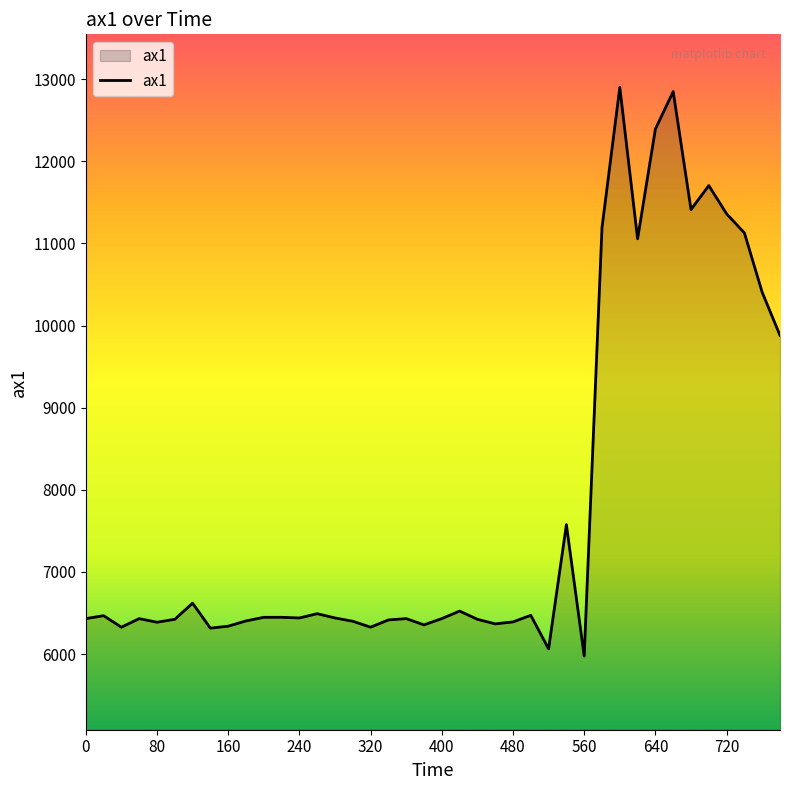

What is the minimum value shown in the chart?

5976